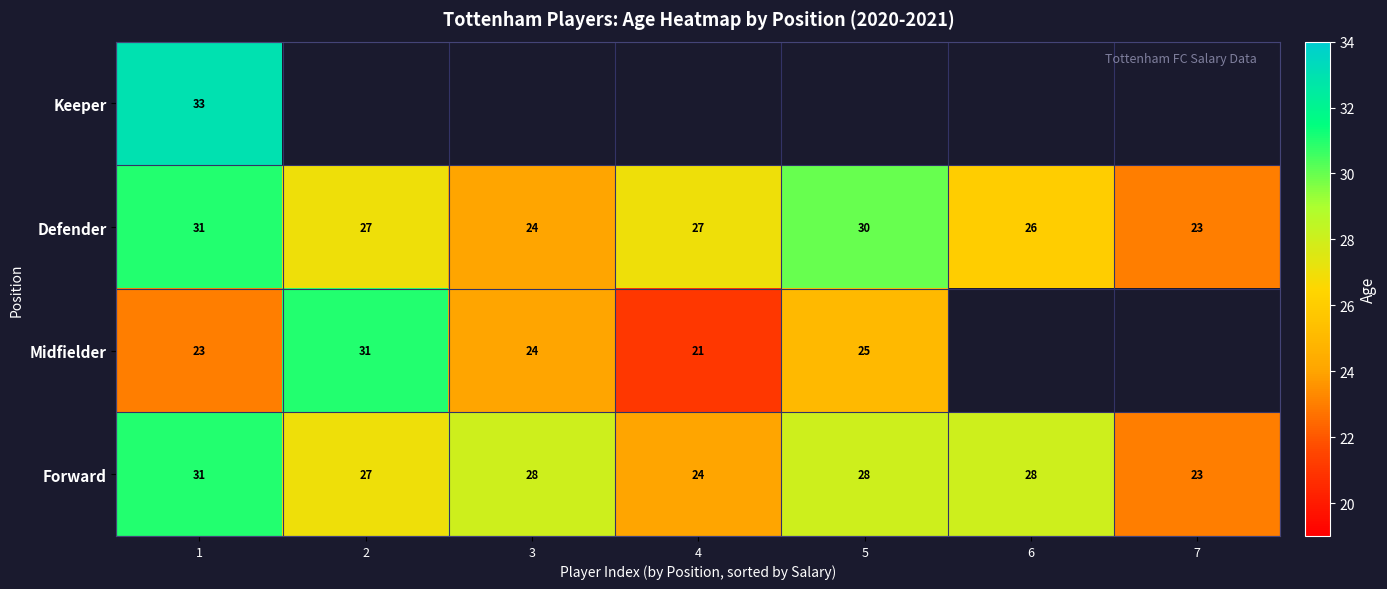

Is it true that Forward equals 23 at 7?

True